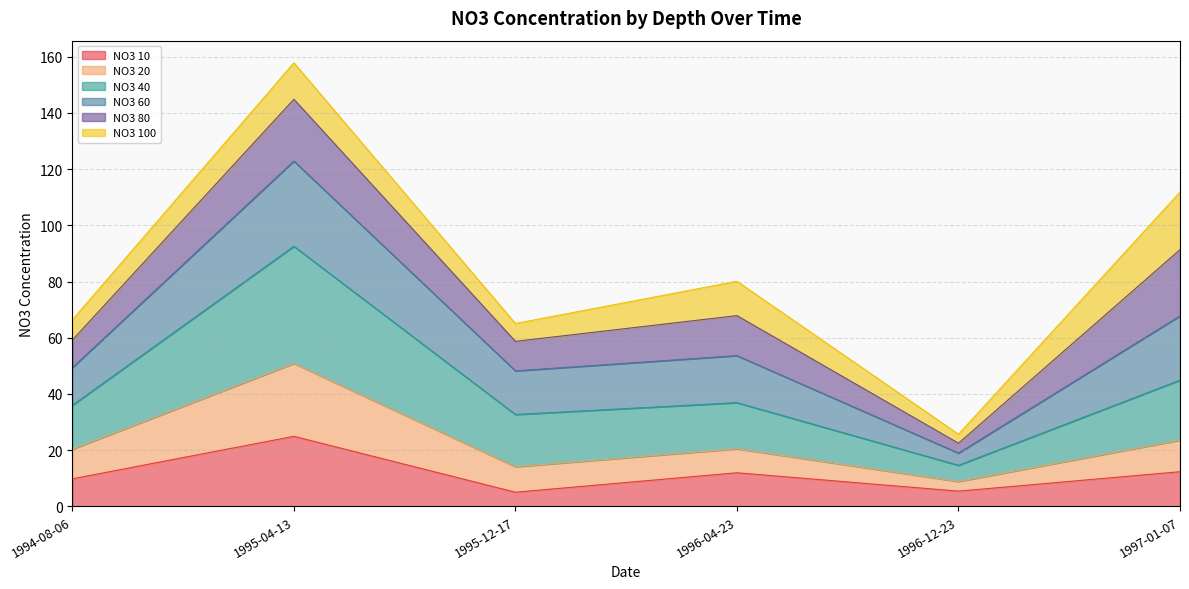

What is the total value across all series at 1995-04-13?

157.9